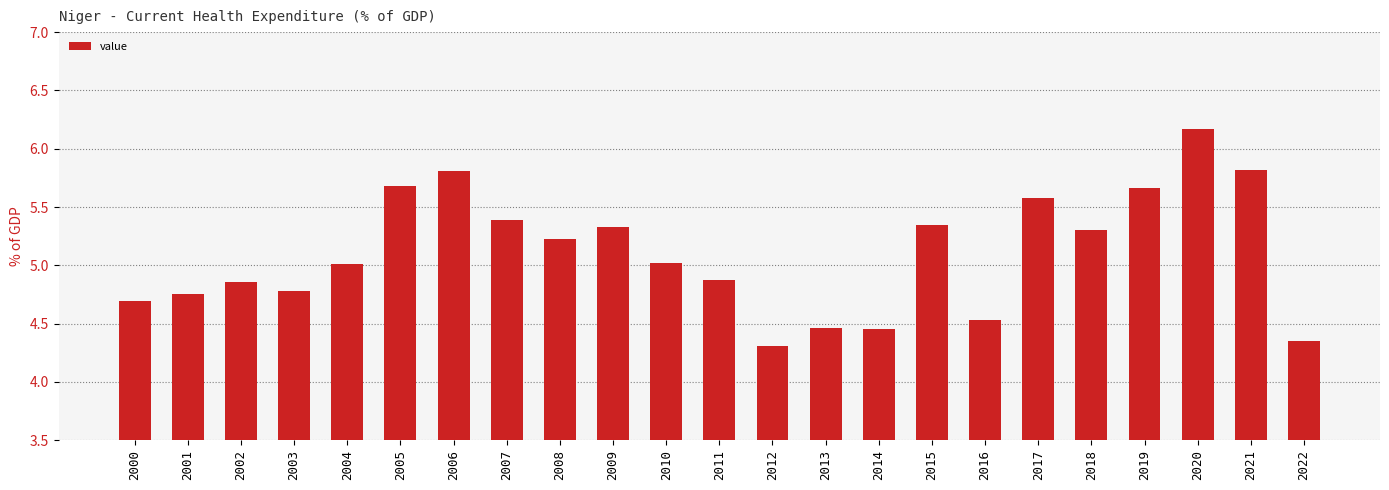

What value does the data have at 2000?

4.7